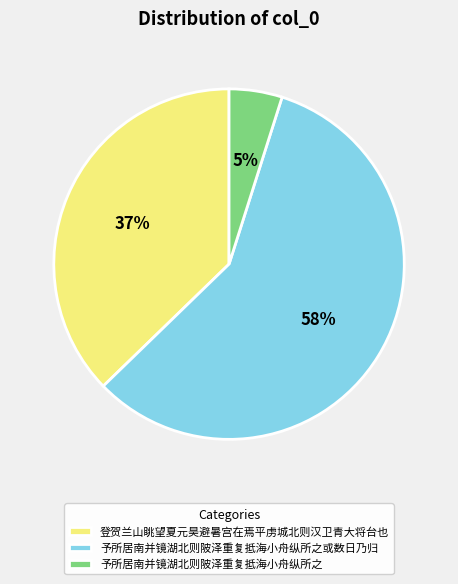

What is the largest slice in the pie chart?

予所居南并镜湖北则陂泽重复抵海小舟纵所之或数日乃归